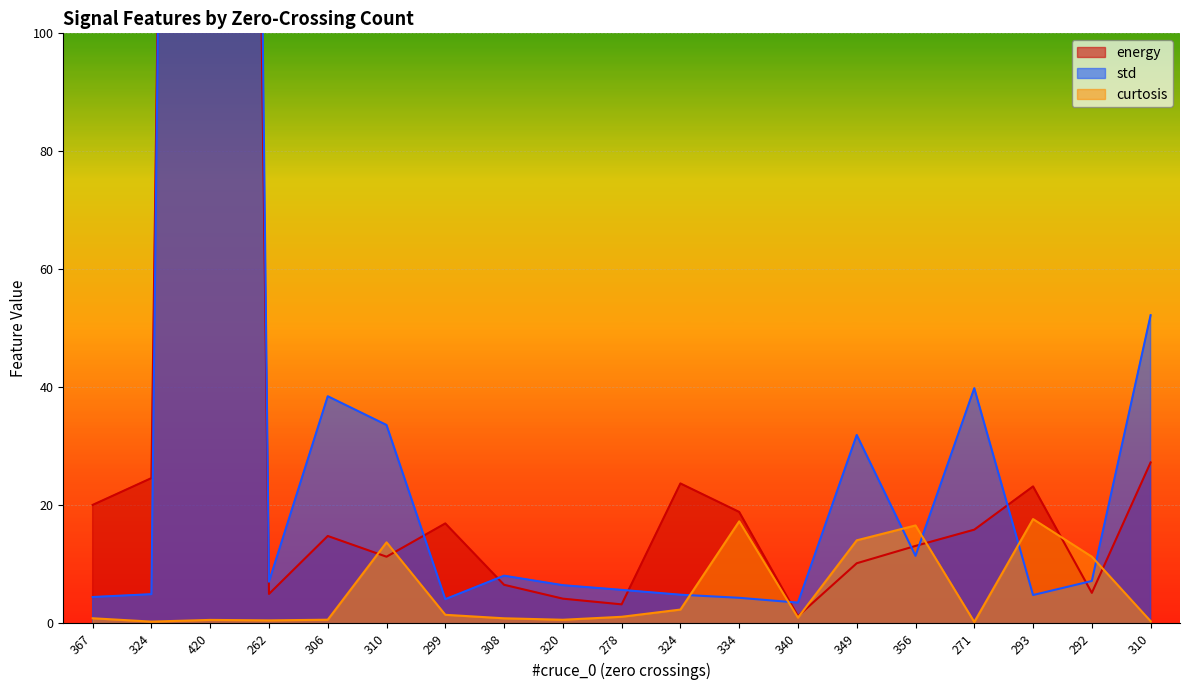

In energy, how many points are higher than both neighbors (excluding endpoints)?

5